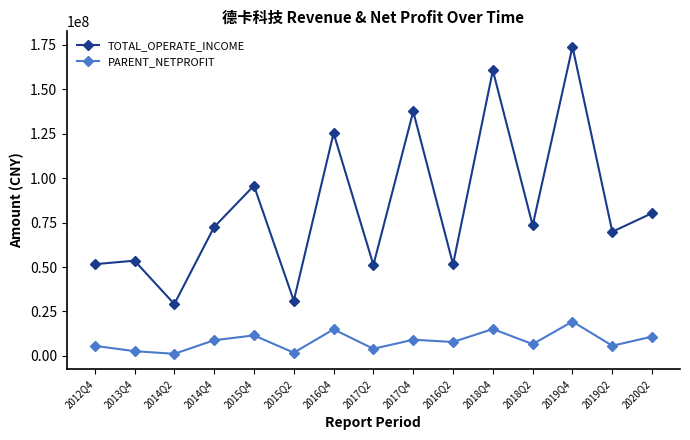

What is the label of the 10th point from the left?

2016Q2